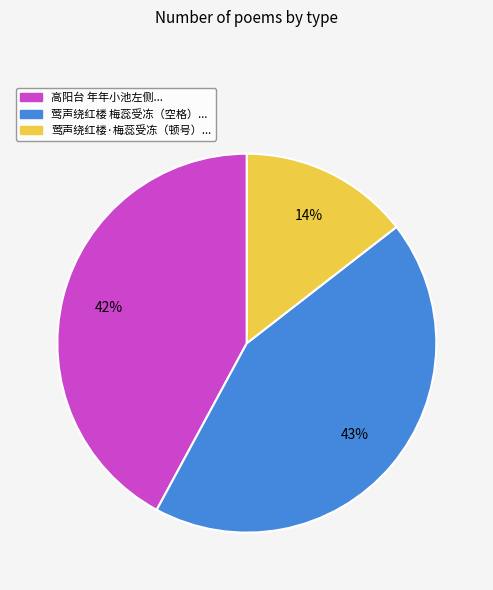

Does any single category account for the majority?

No